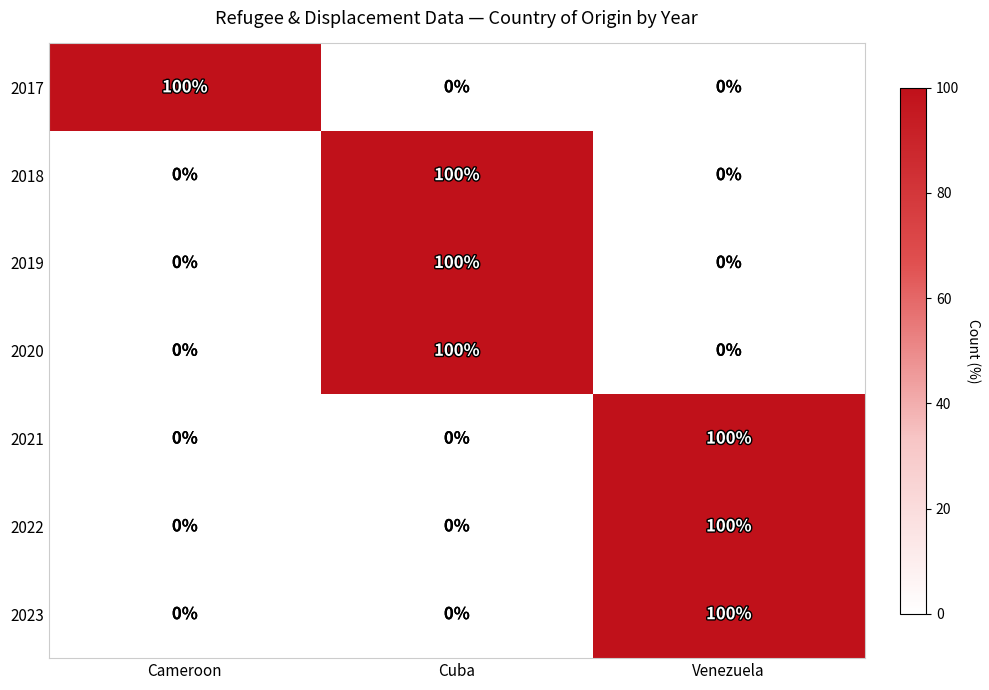

What is the spread (max minus min) of values at Cuba?

100